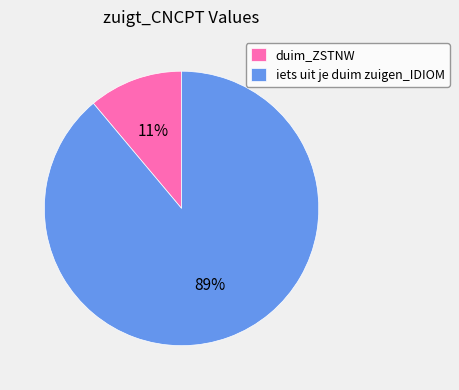

Rank the categories by value from highest to lowest.

iets uit je duim zuigen_IDIOM, duim_ZSTNW